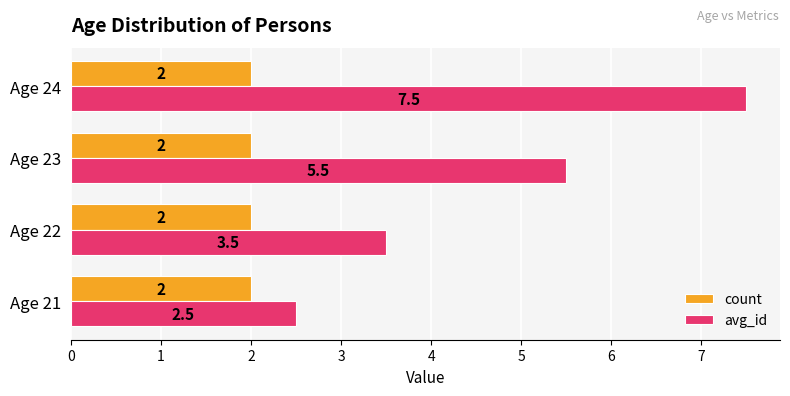

What is the approximate value of avg_id at Age 23?

5.5